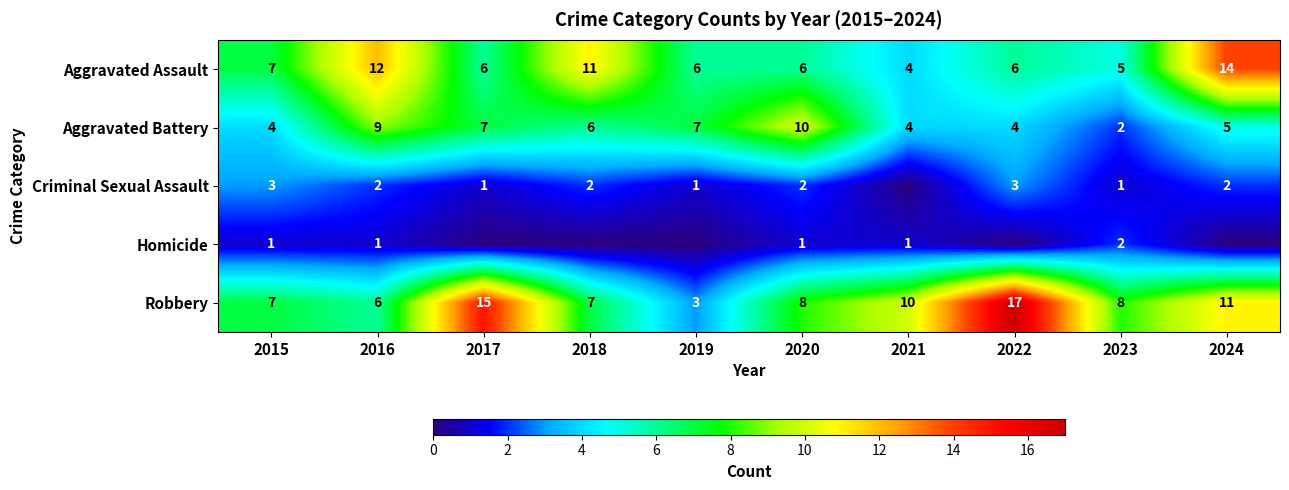

Which category has the lowest value in the Aggravated Assault series?

2021